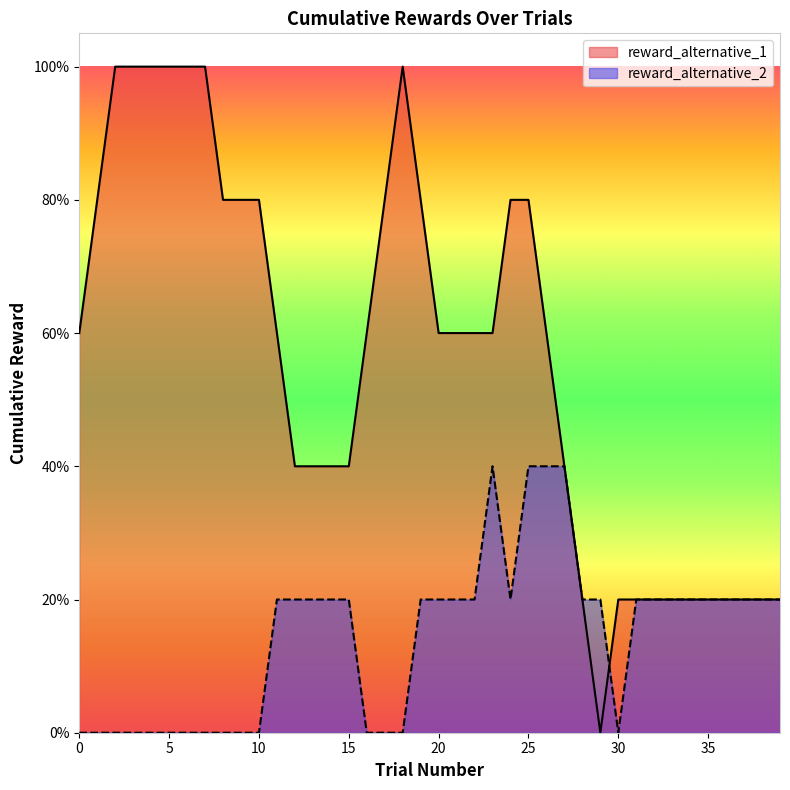

After their last crossing, which series has the higher values: reward_alternative_1 or reward_alternative_2?

reward_alternative_2